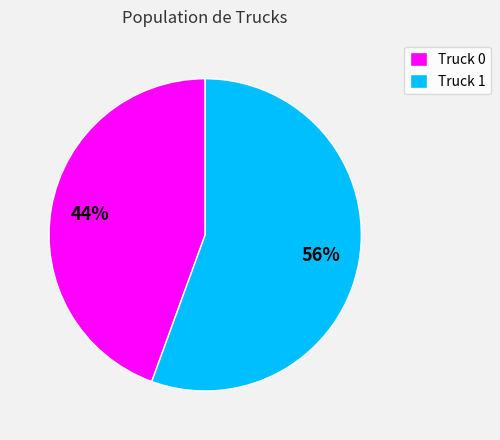

To the nearest percent, what portion does Truck 0 represent?

44%